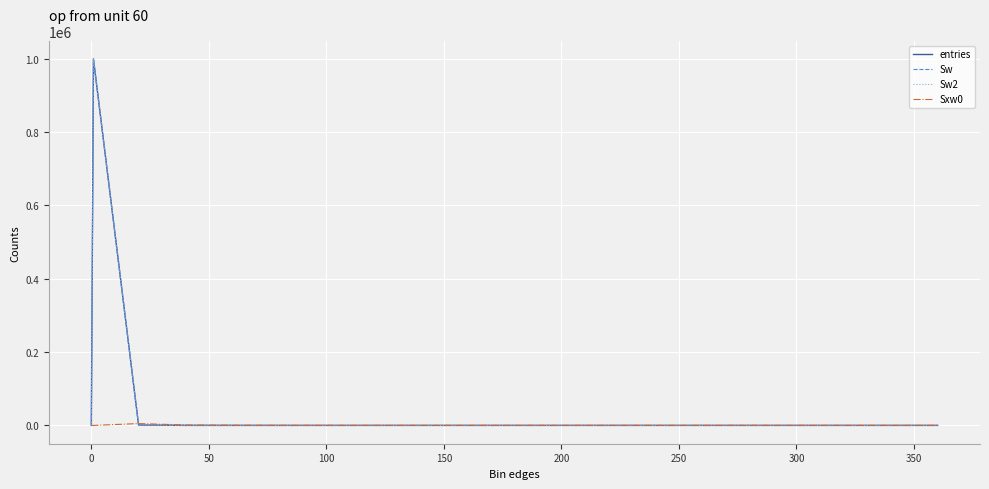

Which series ends up on top after the final intersection of entries and Sxw0?

Sxw0